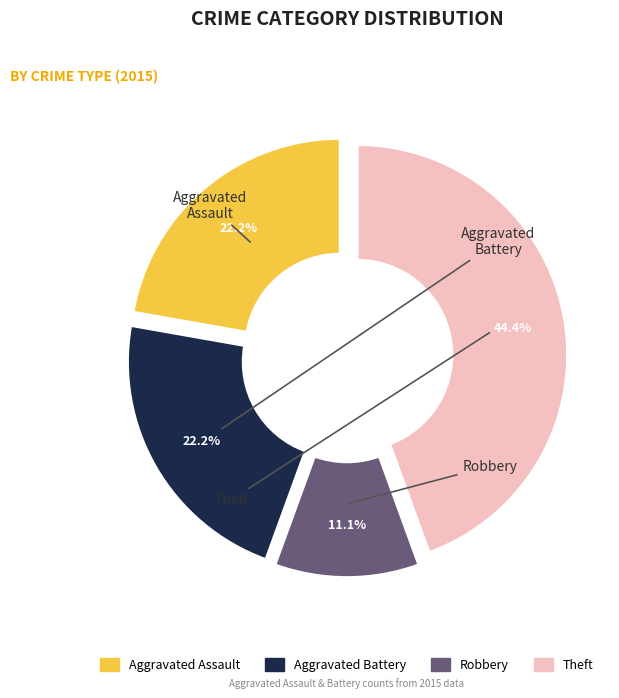

Is there a majority slice in this chart?

No